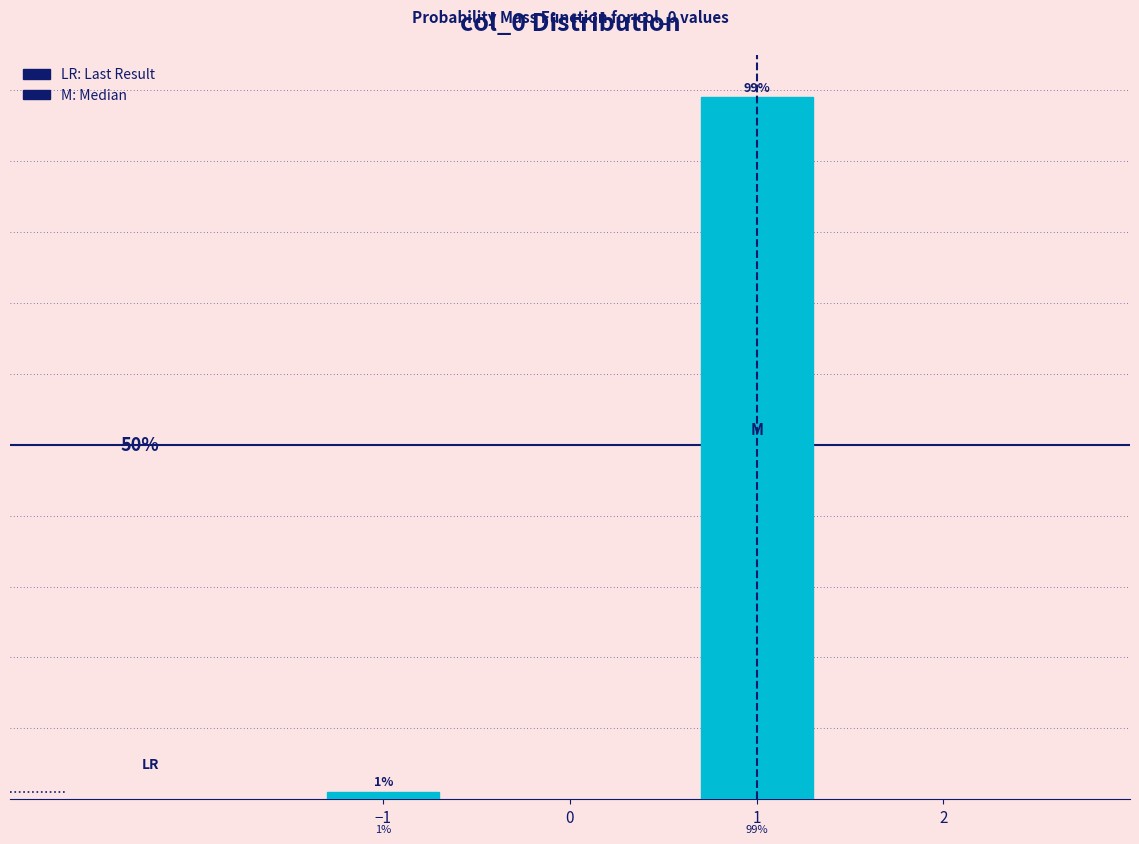

List the labels in order of value, smallest first.

−1, 1